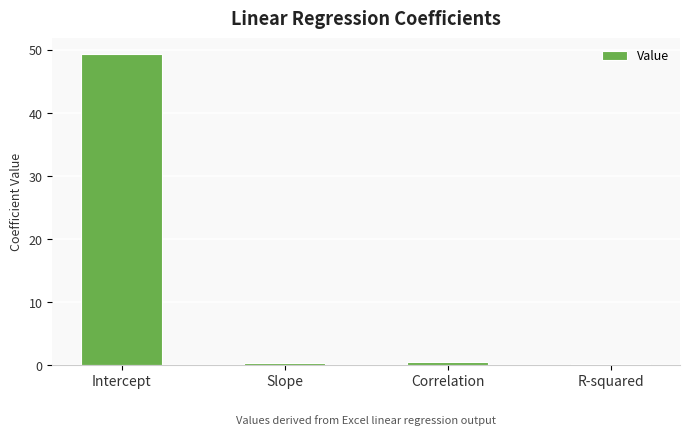

Which category has the highest value across all series?

Intercept